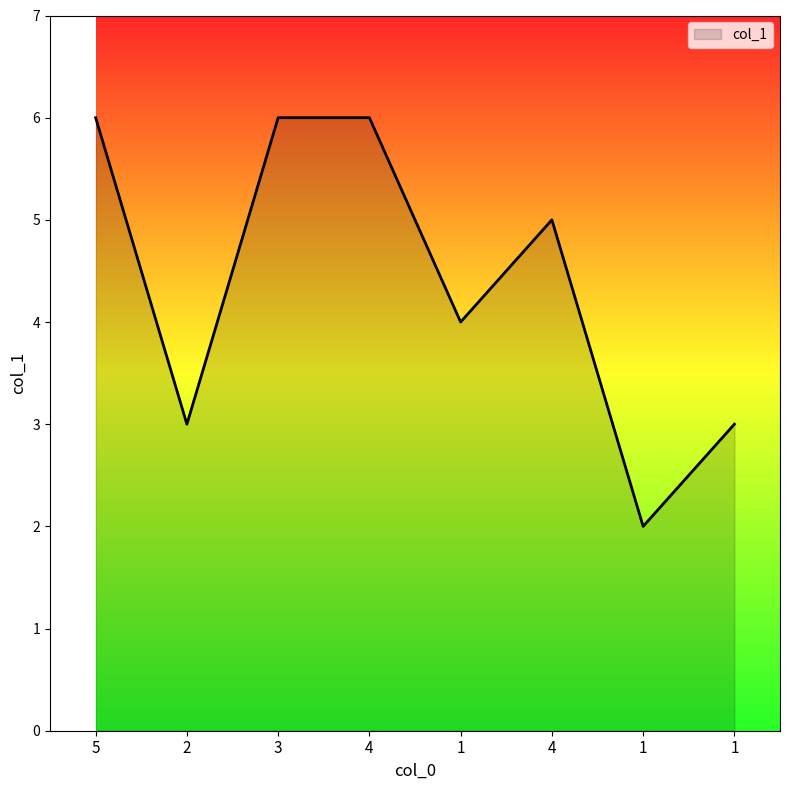

What is the smallest value displayed?

2